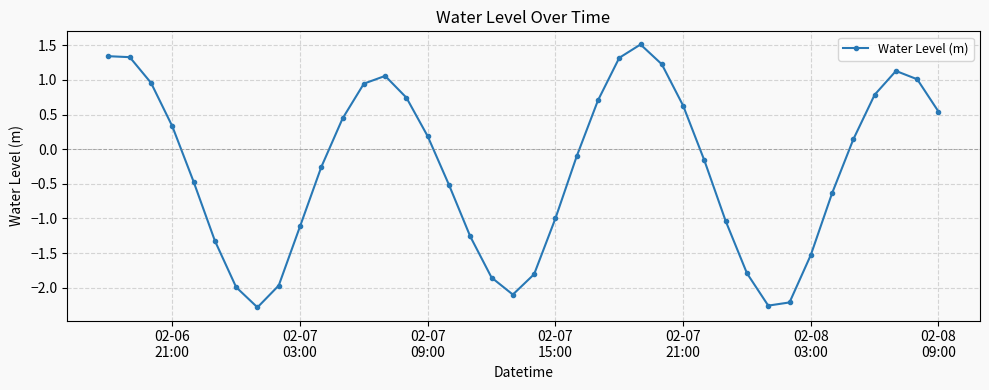

What is the greatest value displayed?

1.5